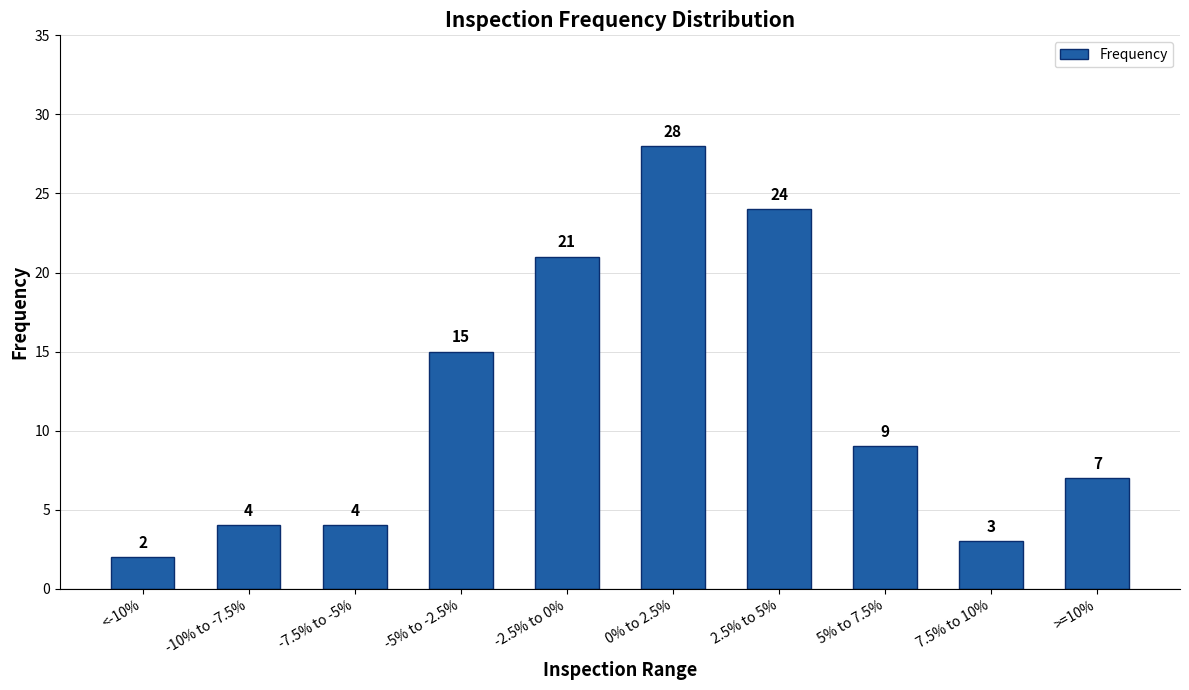

Approximately how many times larger is the value at >=10% compared to 7.5% to 10%?

2.3